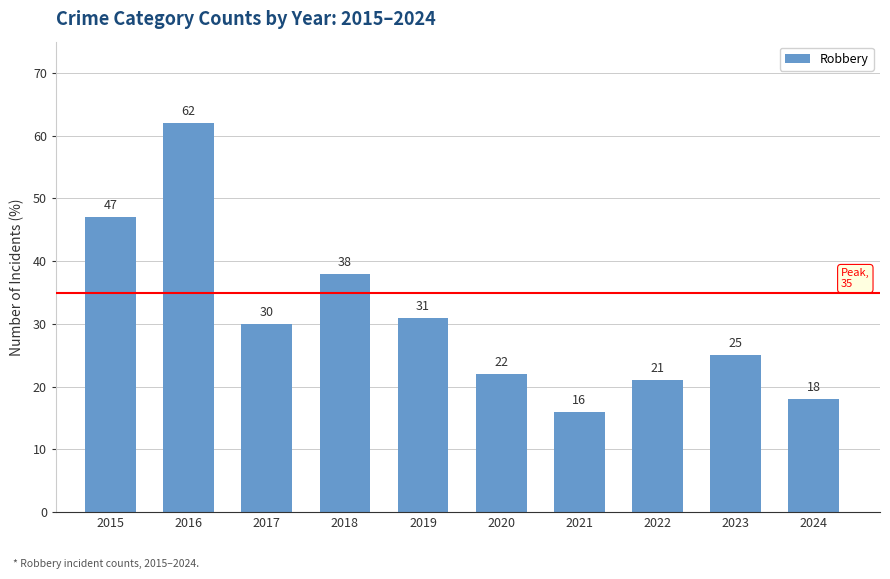

How many bars are there in total?

10